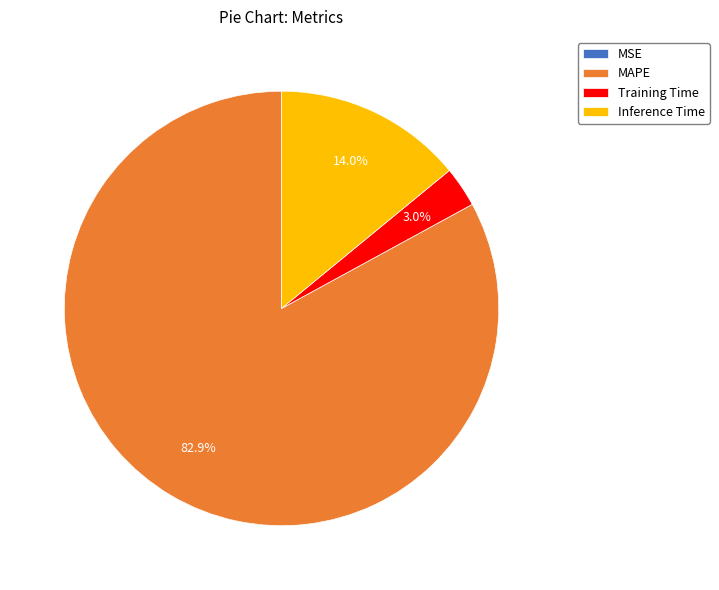

What is the ratio of the value at MAPE to the value at Inference Time?

5.9